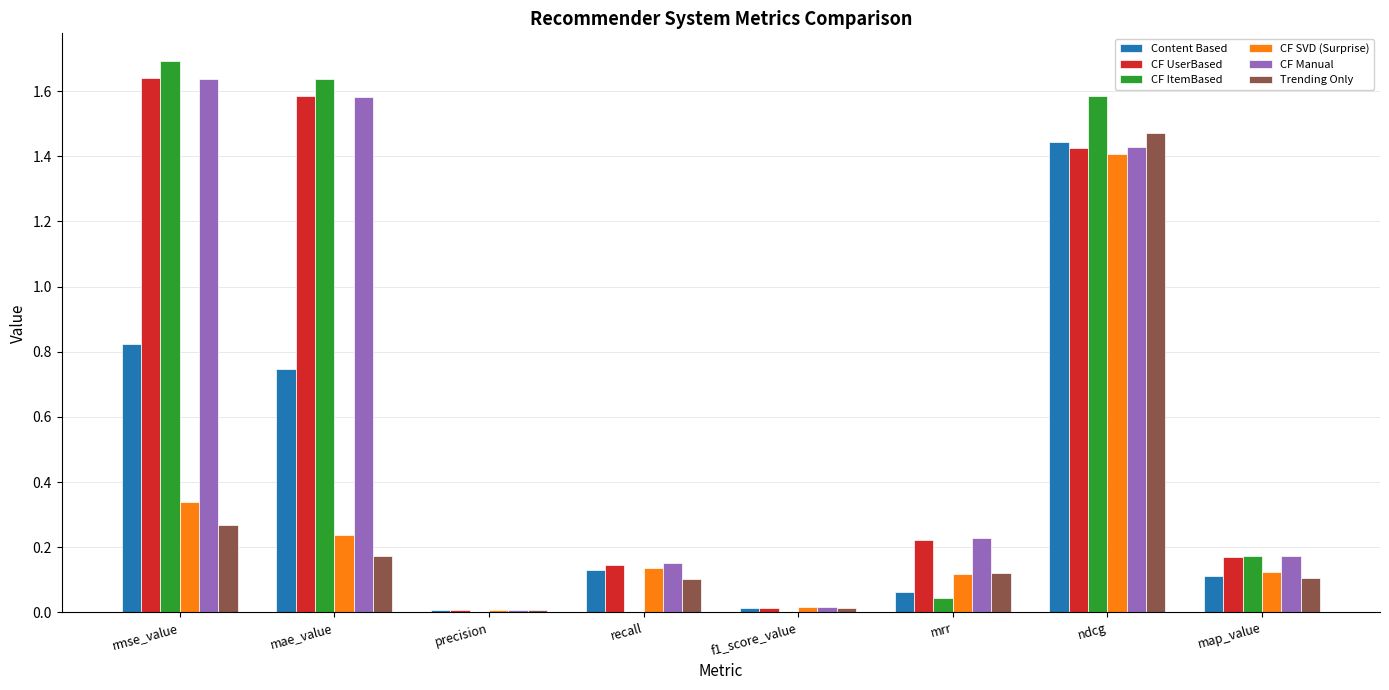

The value of CF ItemBased at ndcg is 1.6. True or false?

True